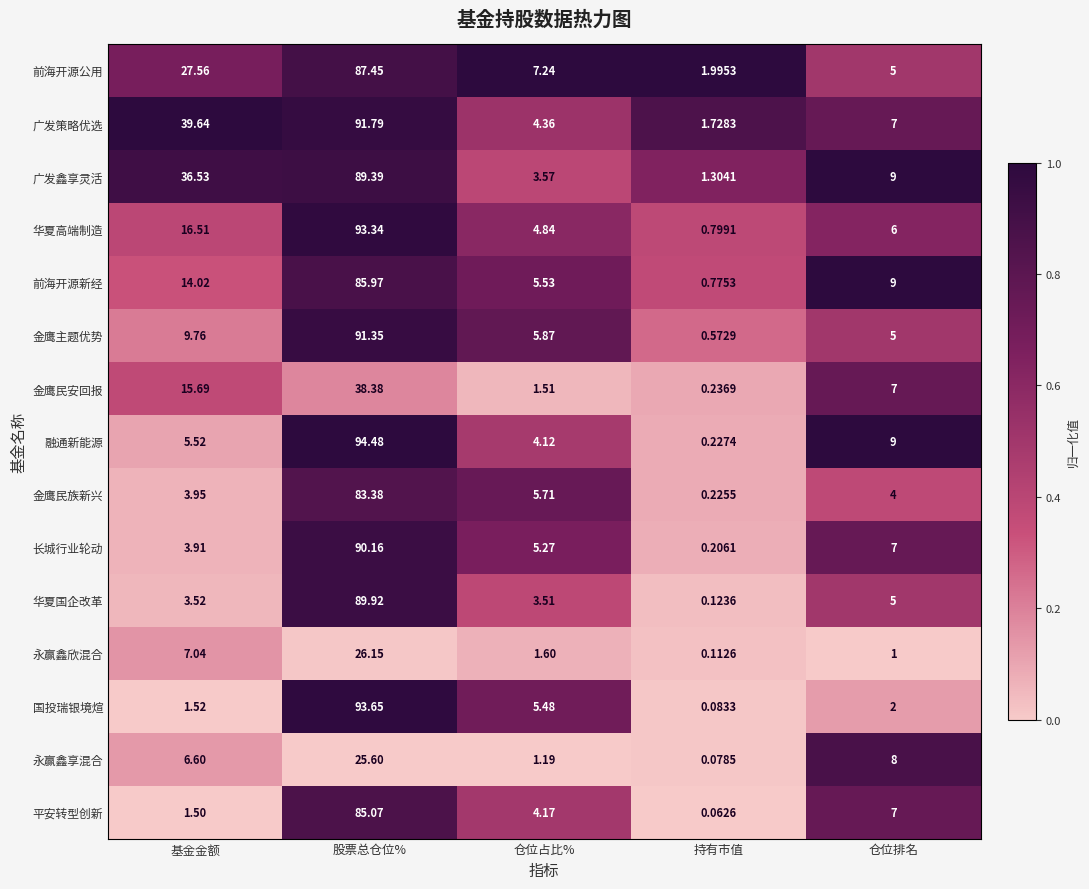

Which series has the widest spread of values?

融通新能源